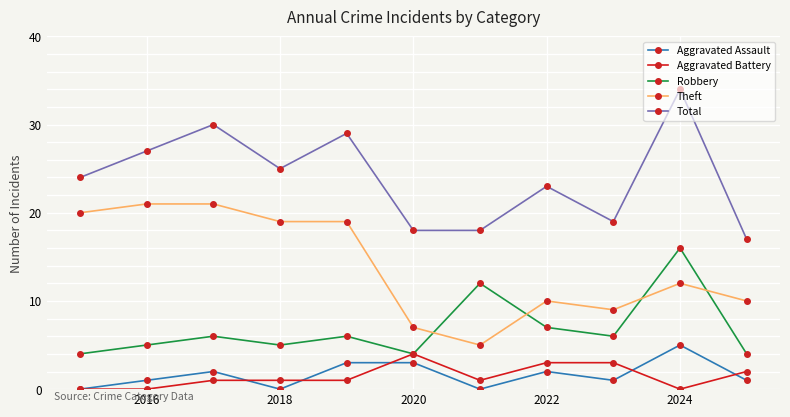

True or false: Aggravated Battery has more than 0 points higher than both neighbors.

True